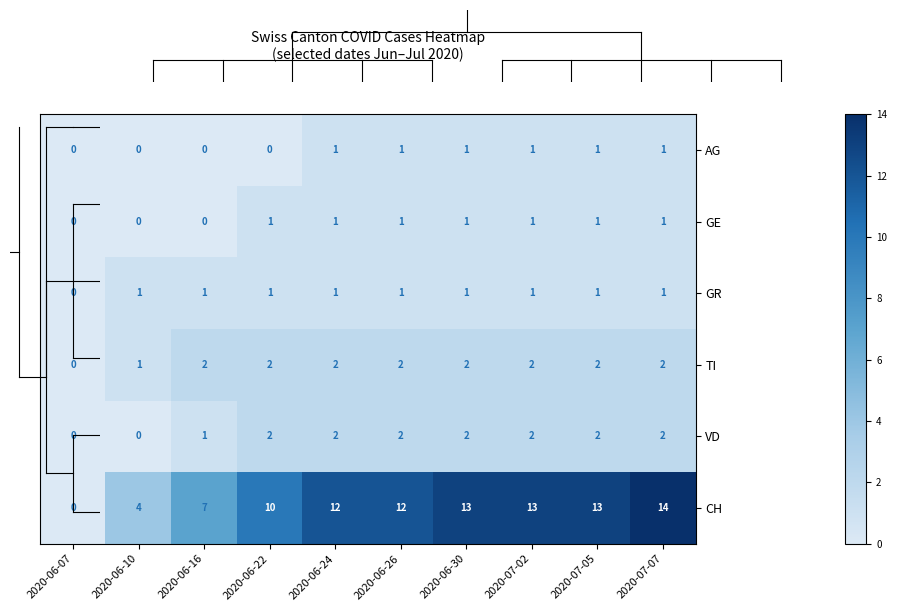

What is the greatest value displayed?

14